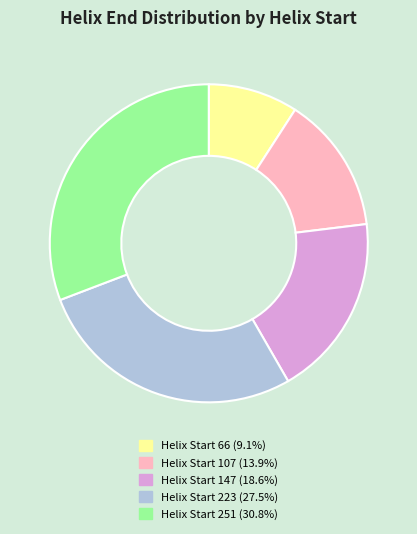

Is there a majority slice in this chart?

No